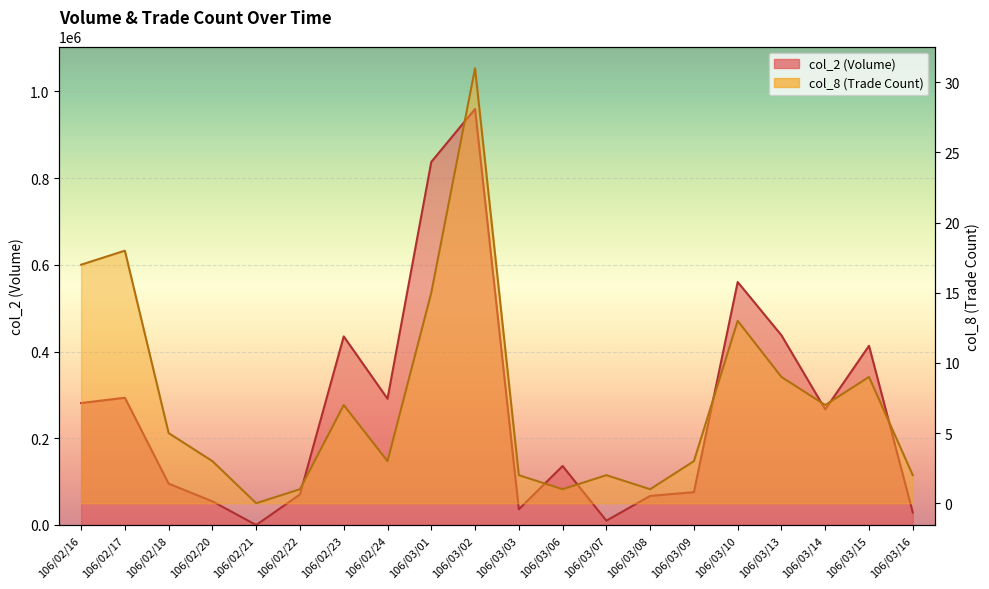

How many data points does each series have?

20